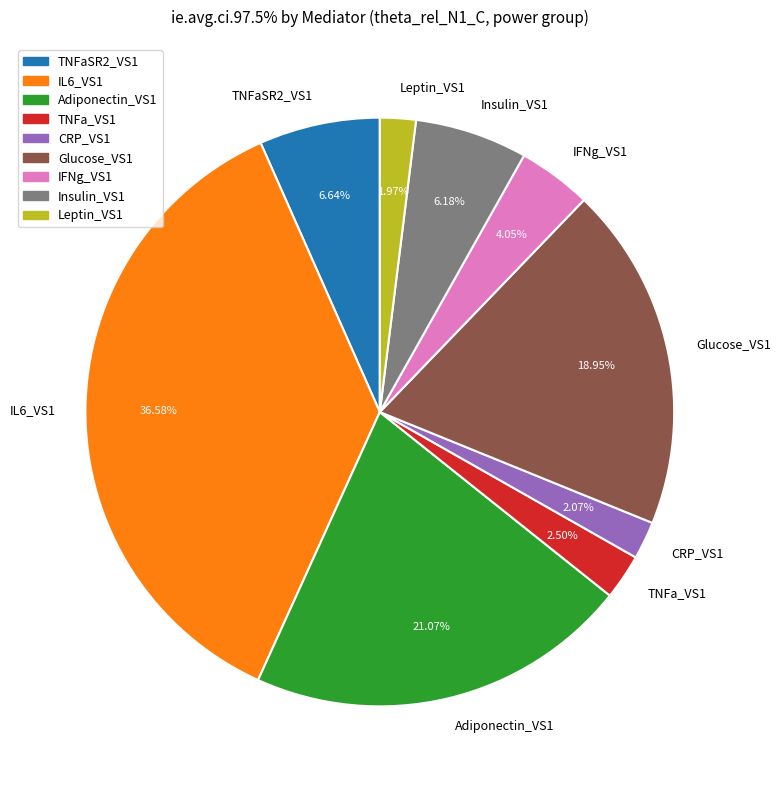

Between Insulin_VS1 and IL6_VS1, which is larger?

IL6_VS1